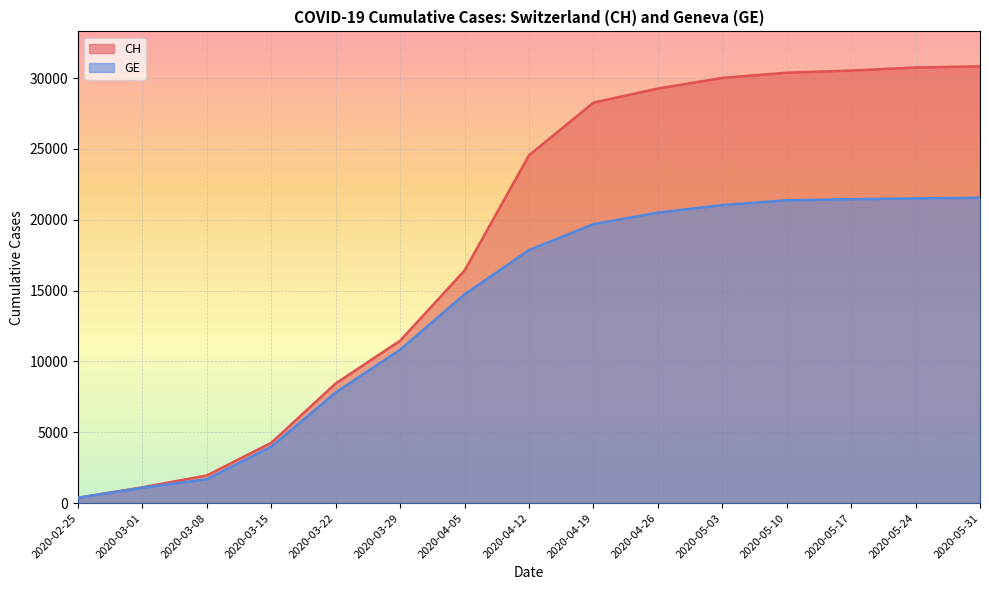

At which label is CH closest to 15601?

2020-04-05